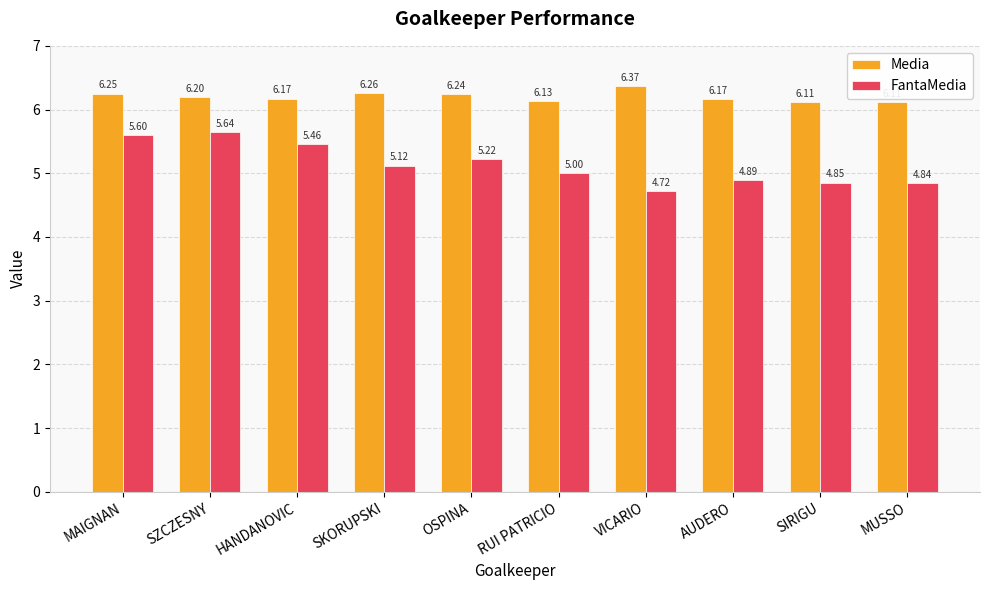

How many series are shown in this chart?

2